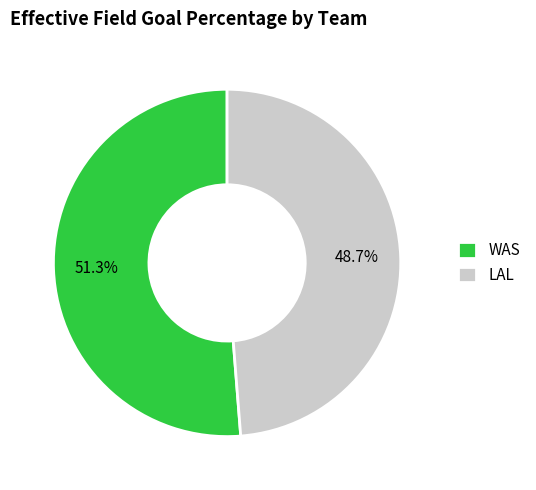

Which category has the biggest portion of the pie?

WAS